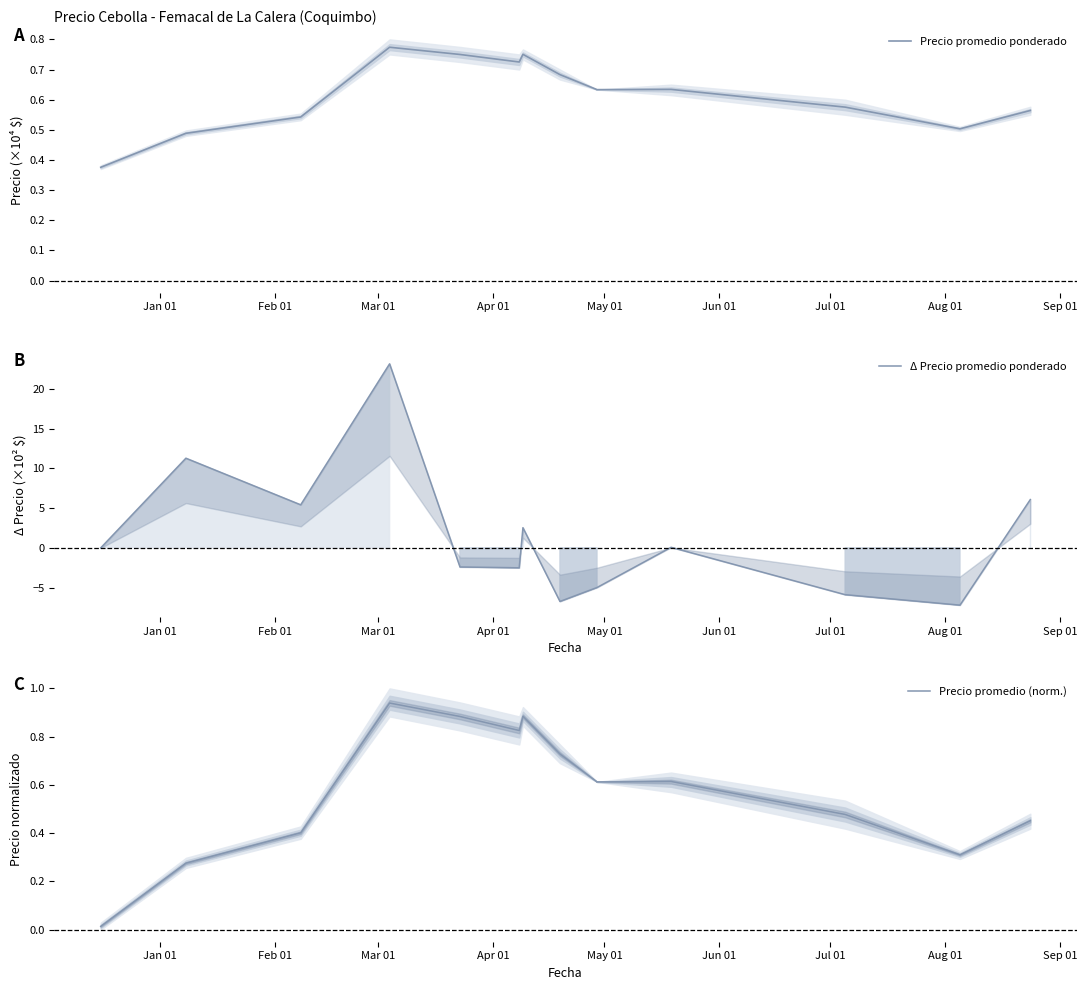

What are all the series names shown in the legend?

Precio promedio ponderado, Δ Precio promedio ponderado, Precio promedio (norm.)